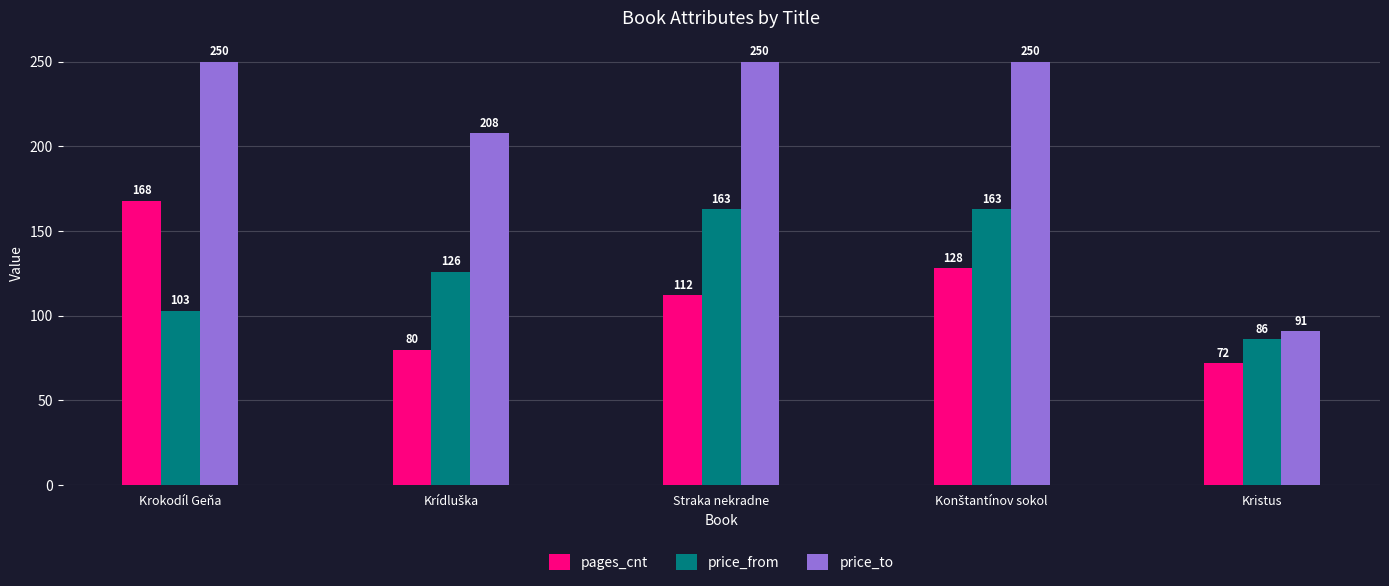

Is the value of price_from at Kristus greater than the value of pages_cnt at Krokodíl Geňa?

No